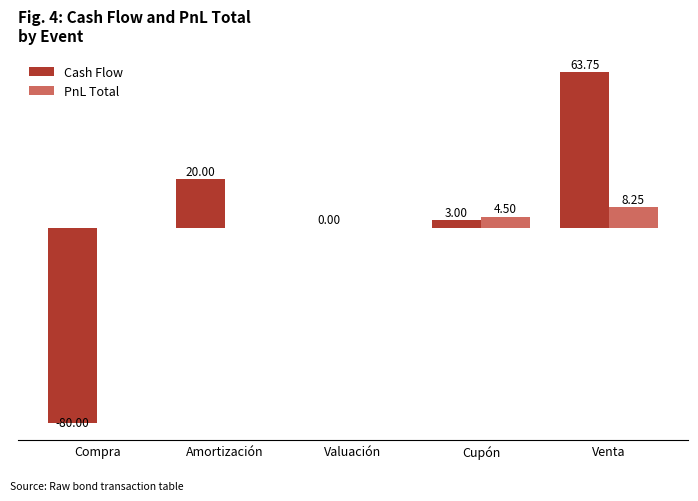

How many bars are there in total?

10